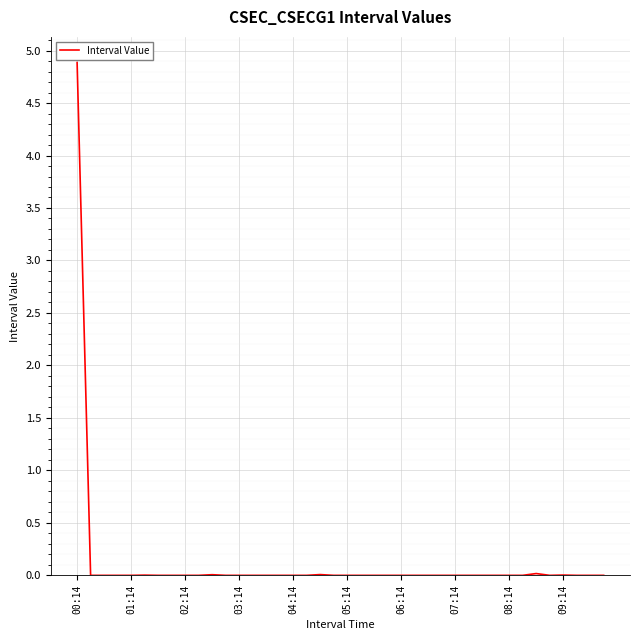

Count the number of categories in the chart.

40